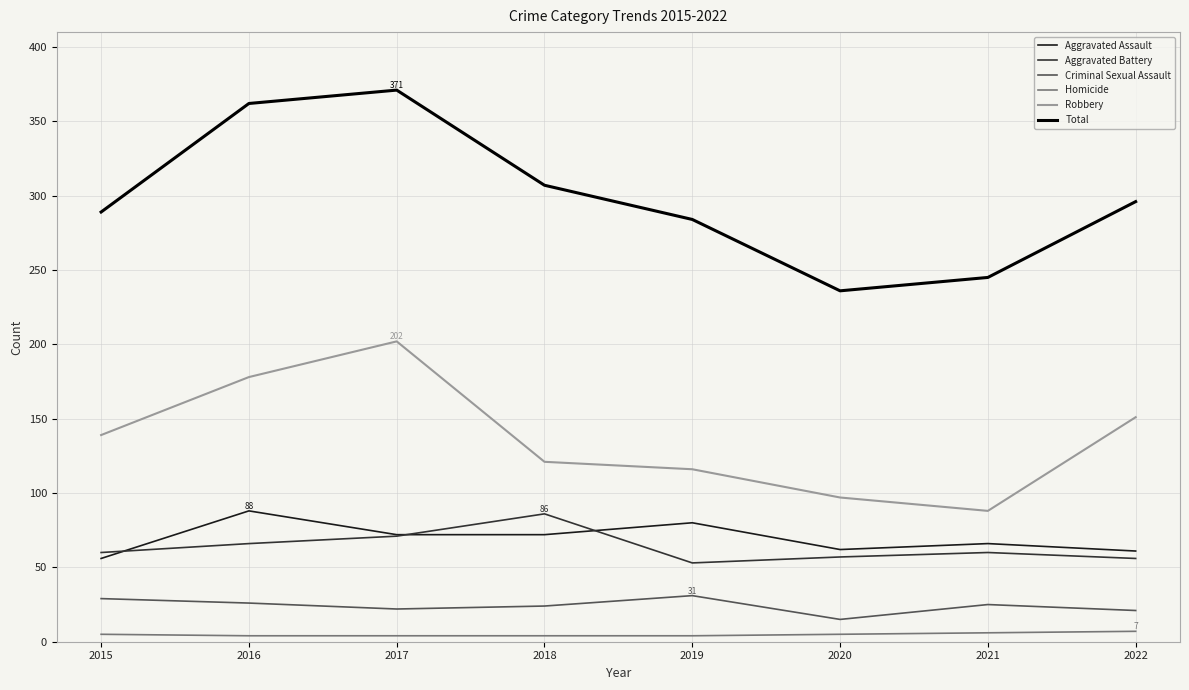

True or false: Robbery has a value of 270 at 2017.

False